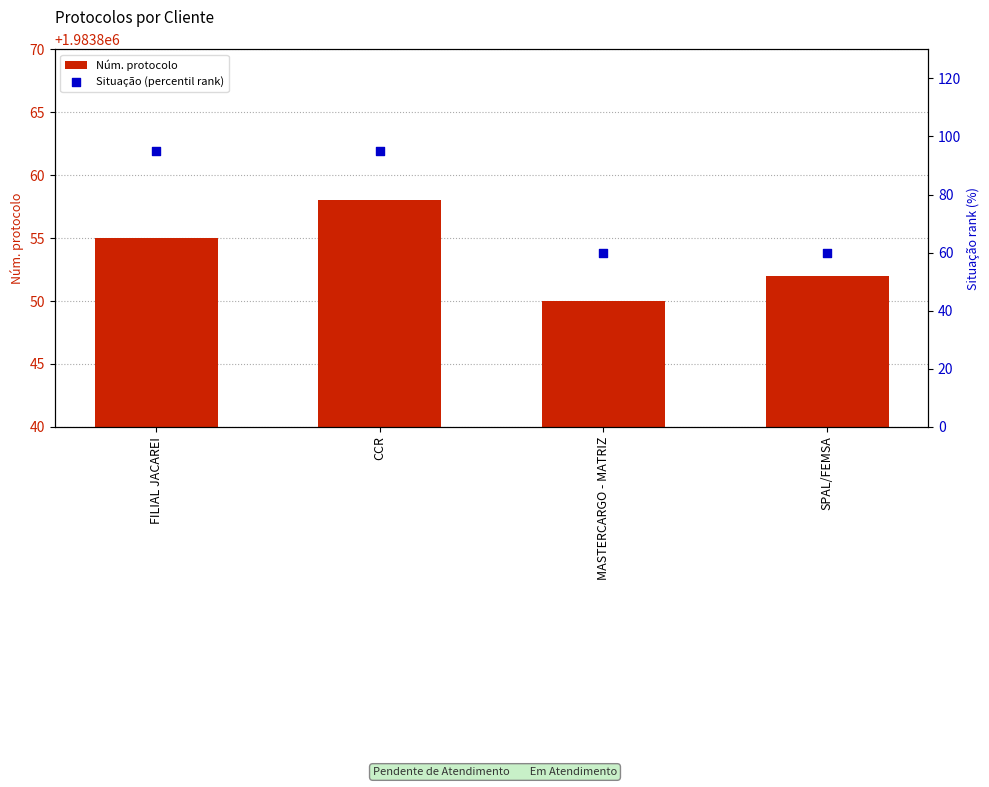

What are all the series names shown in the legend?

Núm. protocolo, Situação (percentil rank)